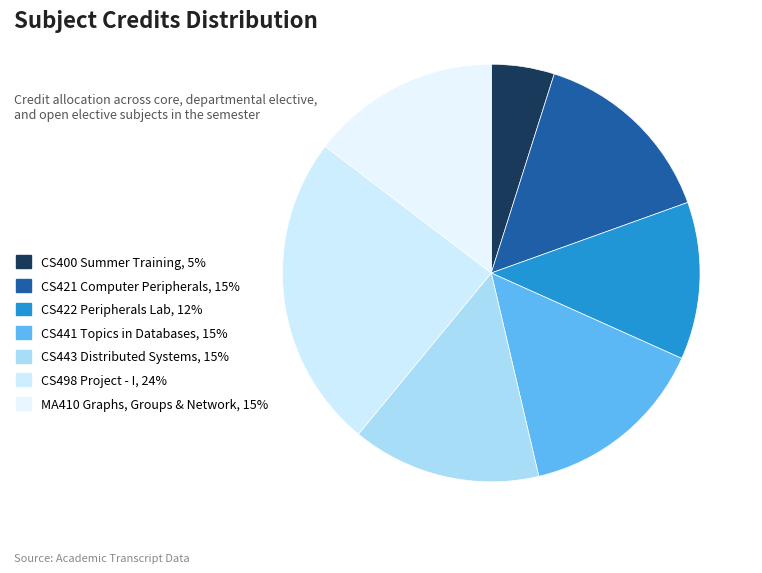

Count the number of slices in the pie.

7